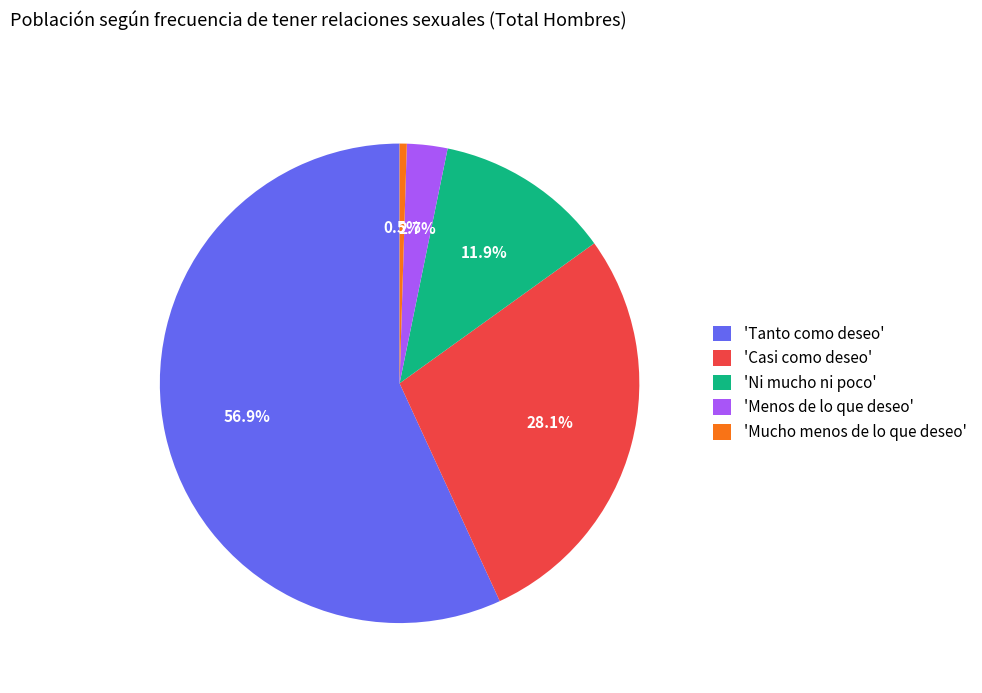

Which category has the biggest portion of the pie?

'Tanto como deseo'